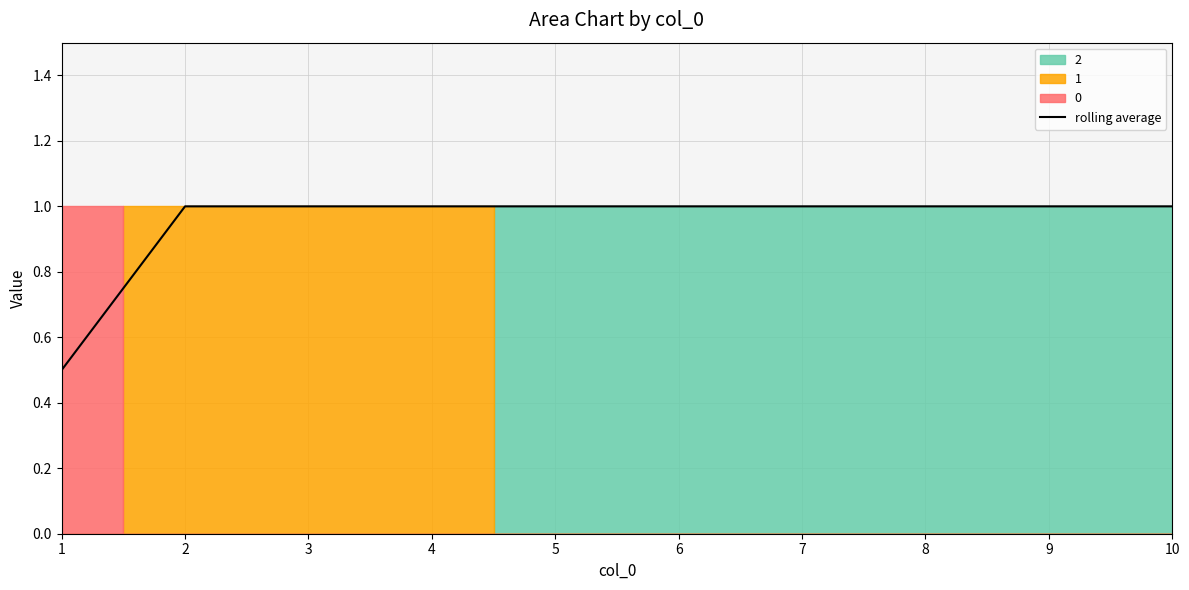

Where is the data nearest to the value 0?

1